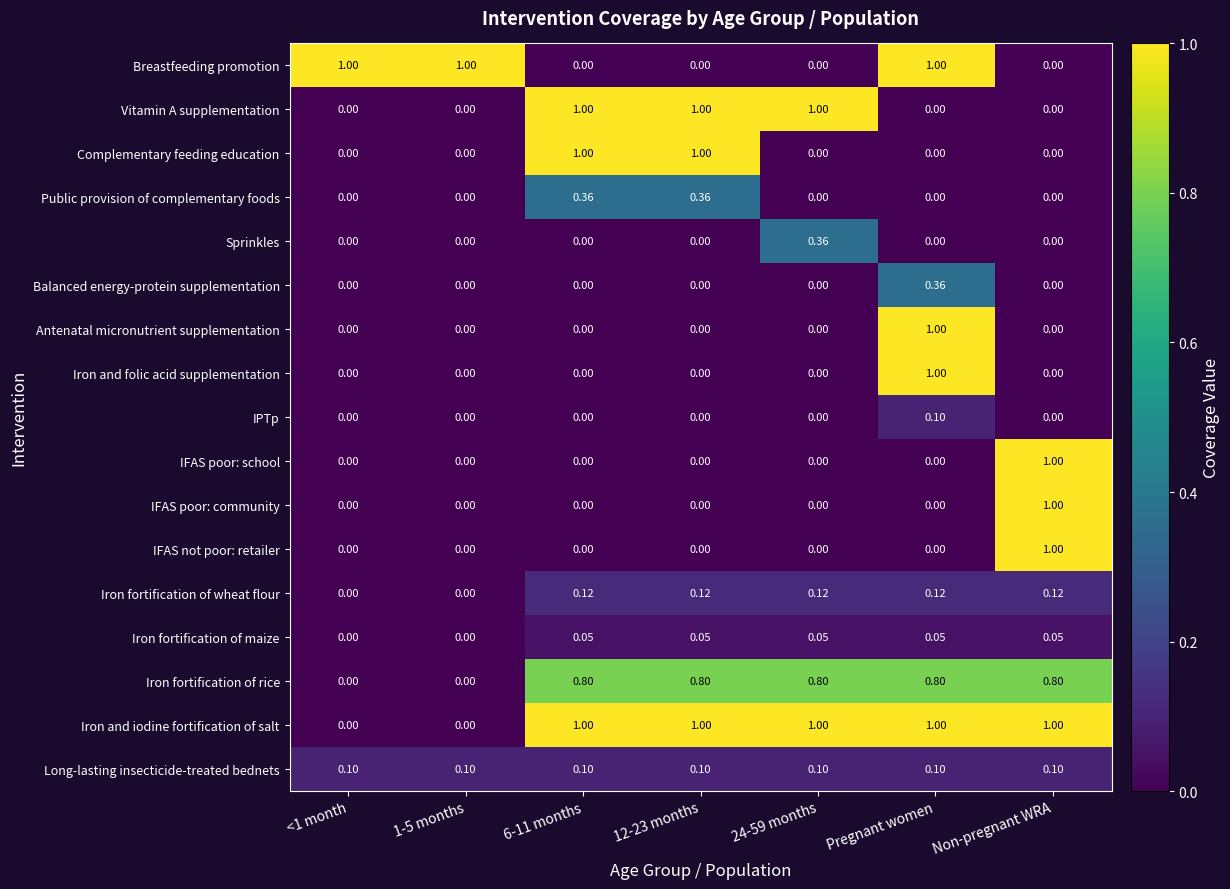

At which category is the sum across all series the highest?

Pregnant women